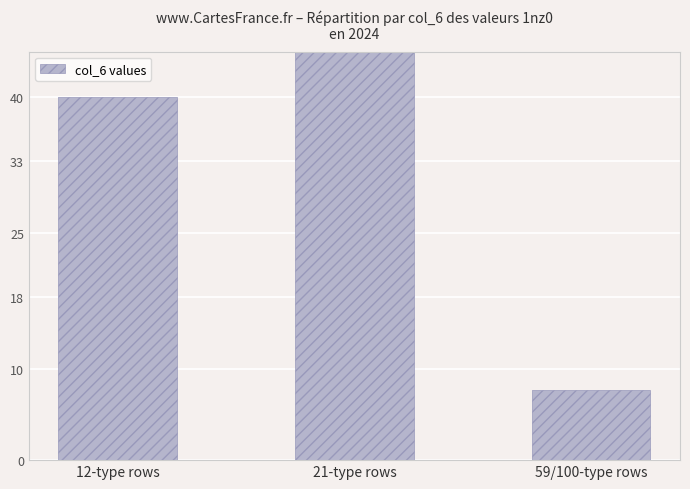

What is the change in value from 21-type rows to 59/100-type rows?

-51.1